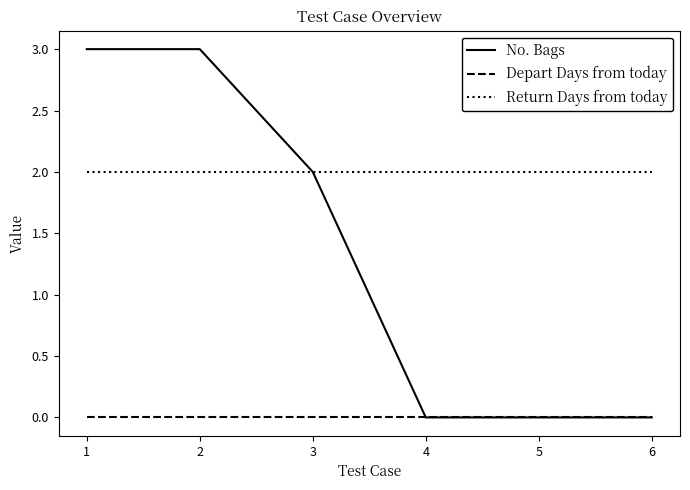

The value of Depart Days from today at 5 is 0. True or false?

True